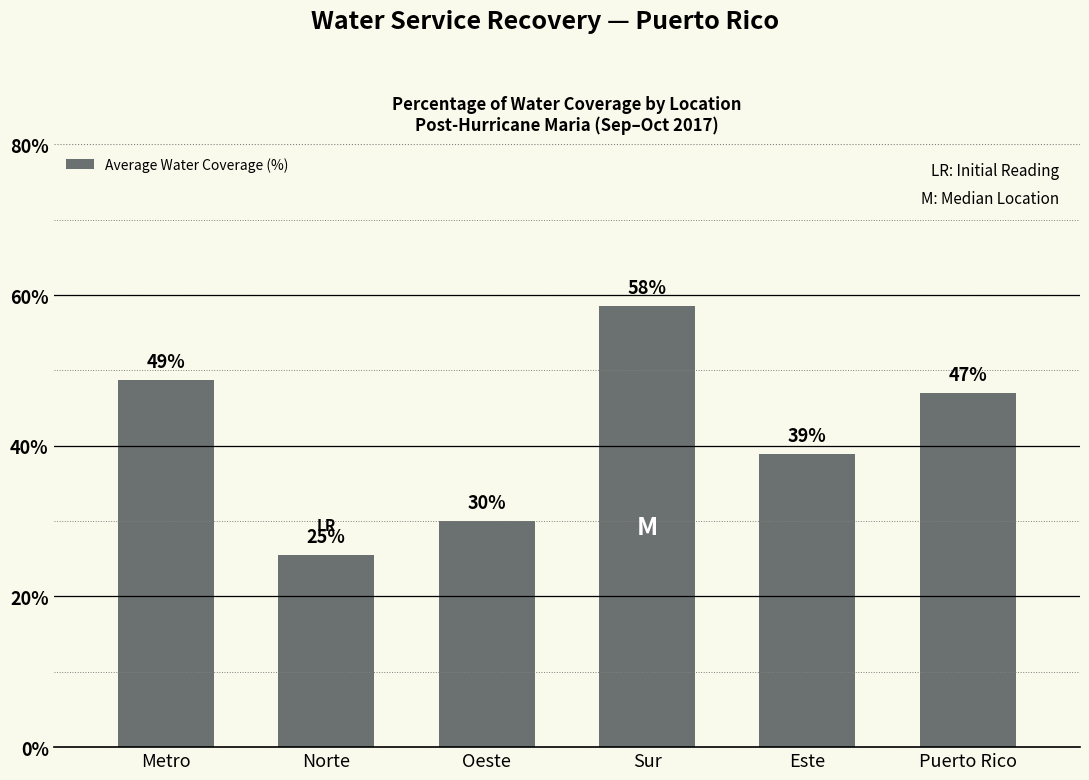

Read the value at Norte.

25.5